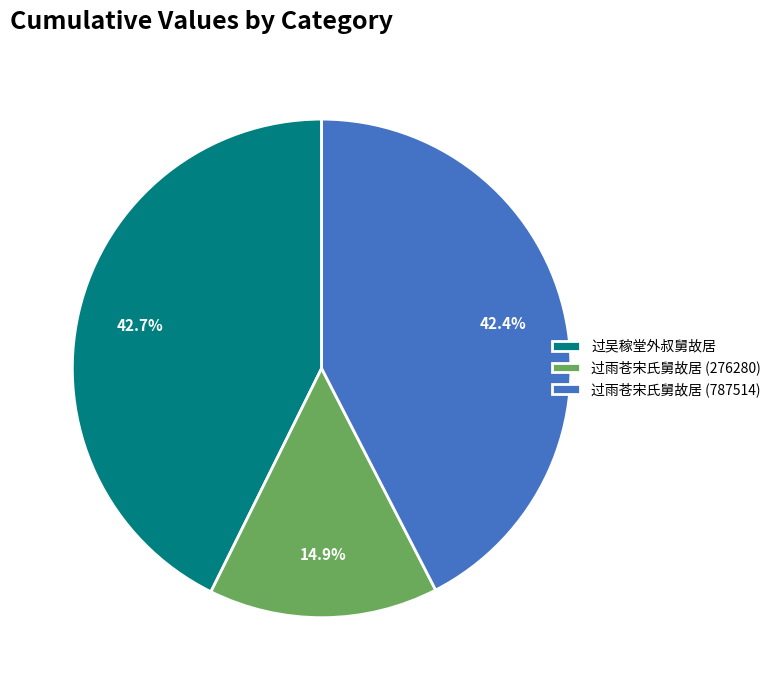

Count the number of slices in the pie.

3